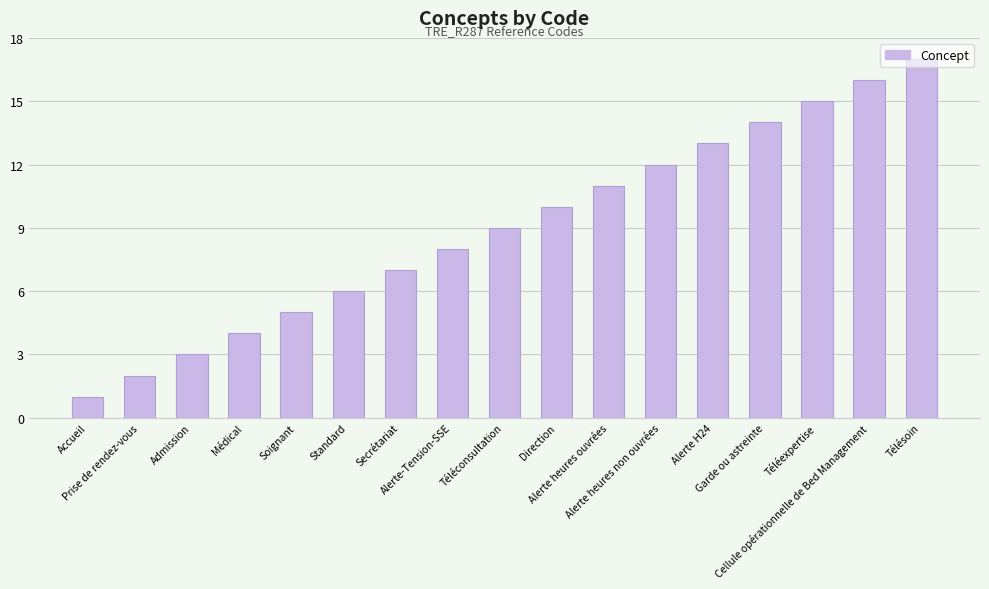

What is the ratio of the value at Alerte-Tension-SSE to the value at Prise de rendez-vous?

4.0